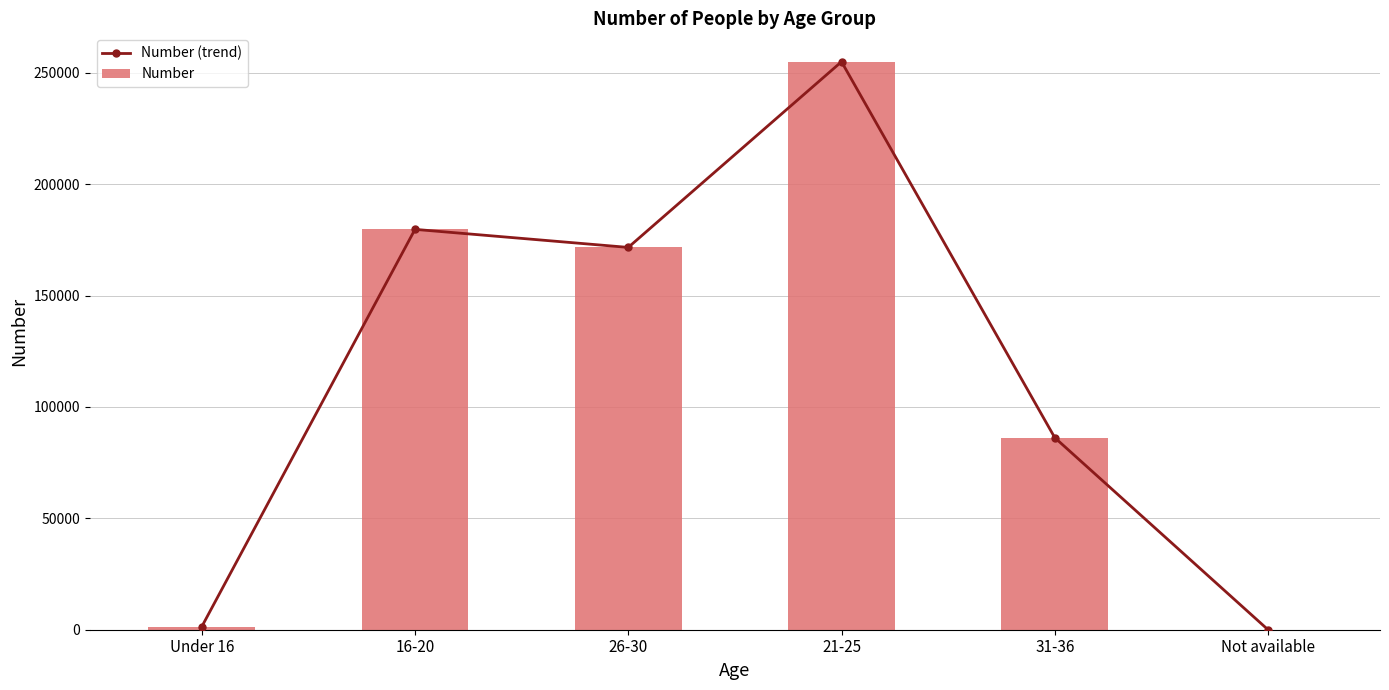

Reading left to right, what are all the values shown in this chart?

Number (trend): Under 16=1340	16-20=179720	26-30=171620	21-25=254970	31-36=86210	Not available=0
Number: Under 16=1340	16-20=179720	26-30=171620	21-25=254970	31-36=86210	Not available=0